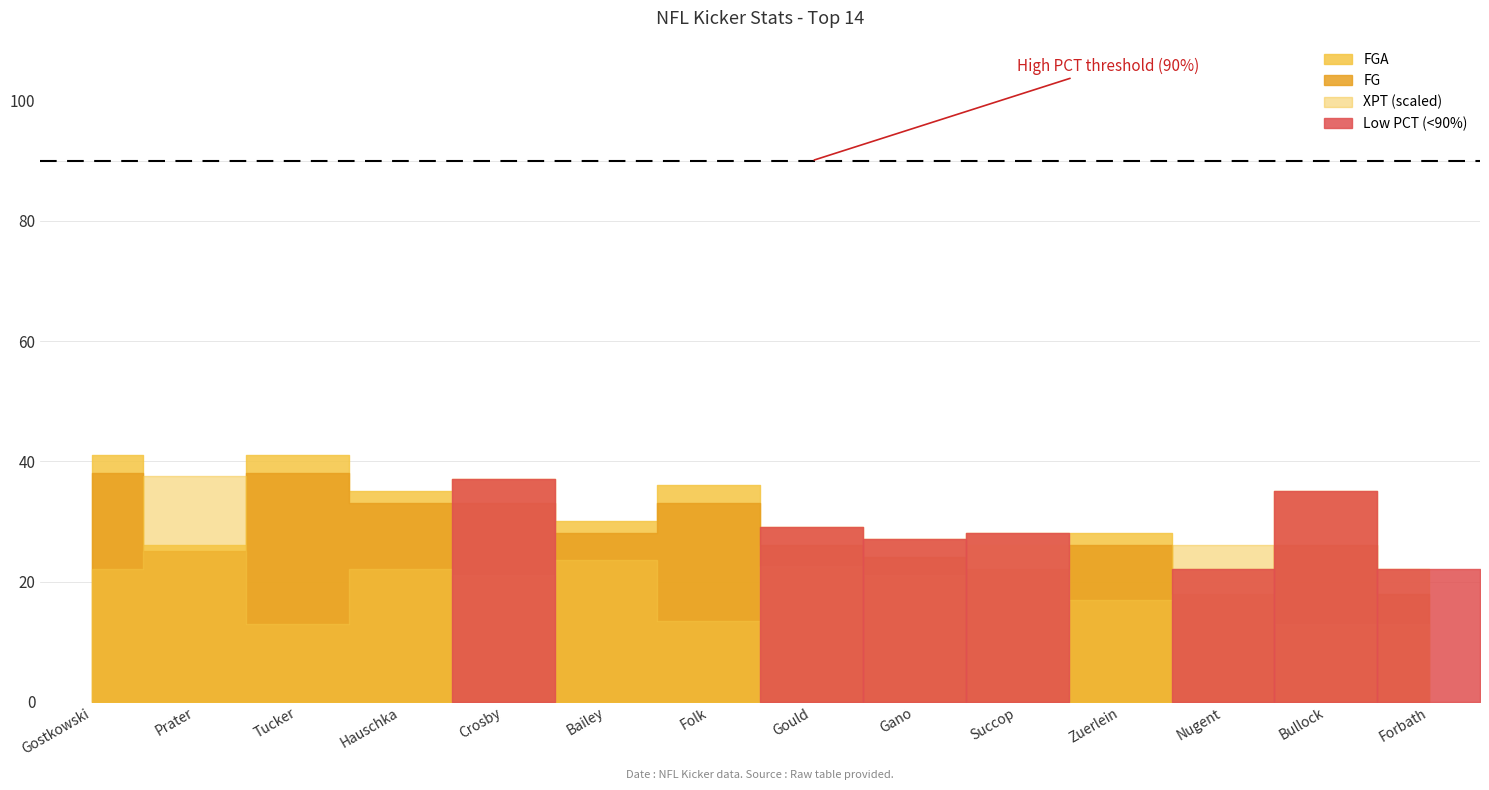

What is the smallest value displayed?

18.0